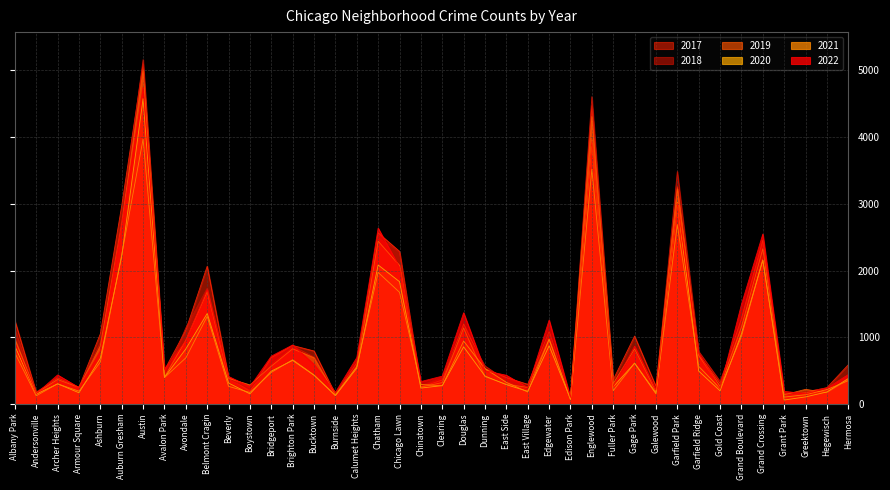

Does the chart display data point markers on the line(s)?

No